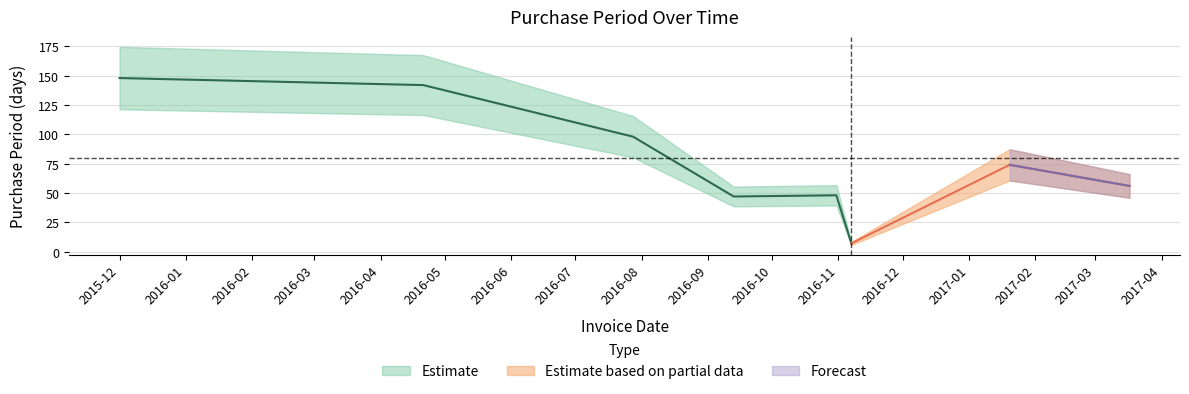

Is it true that the value at 2017-01-20 is 74?

True